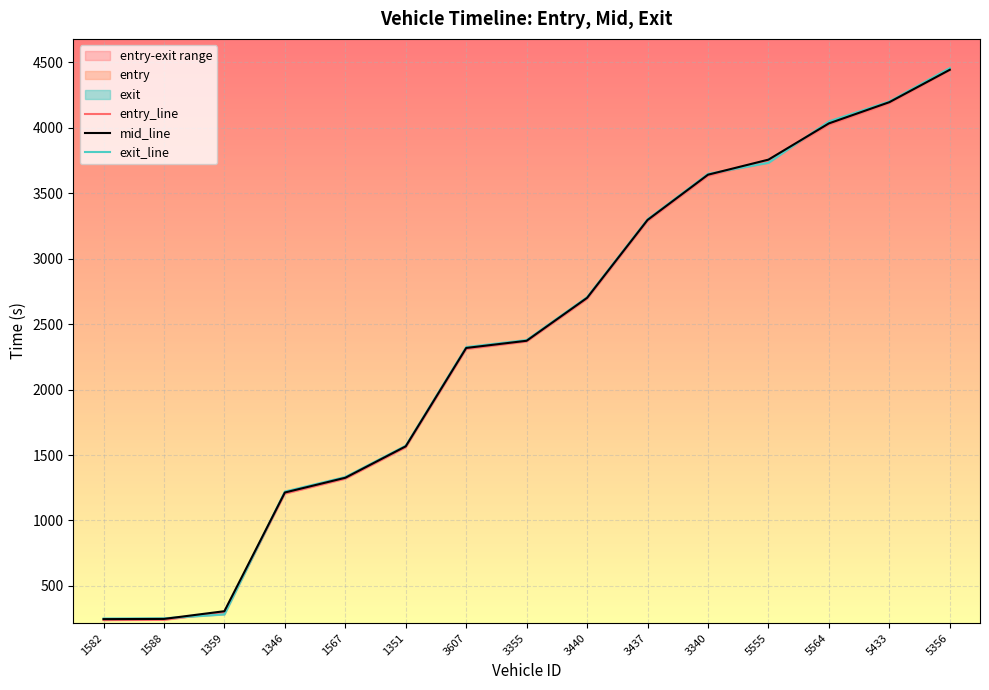

How many data points in entry_line are less than 2367?

7